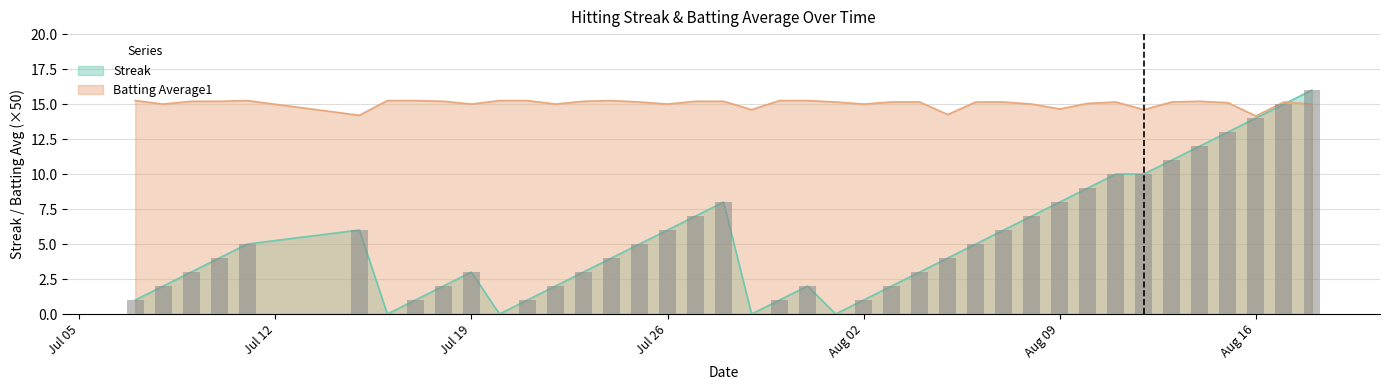

Which series has the largest total across all categories?

Batting Average1